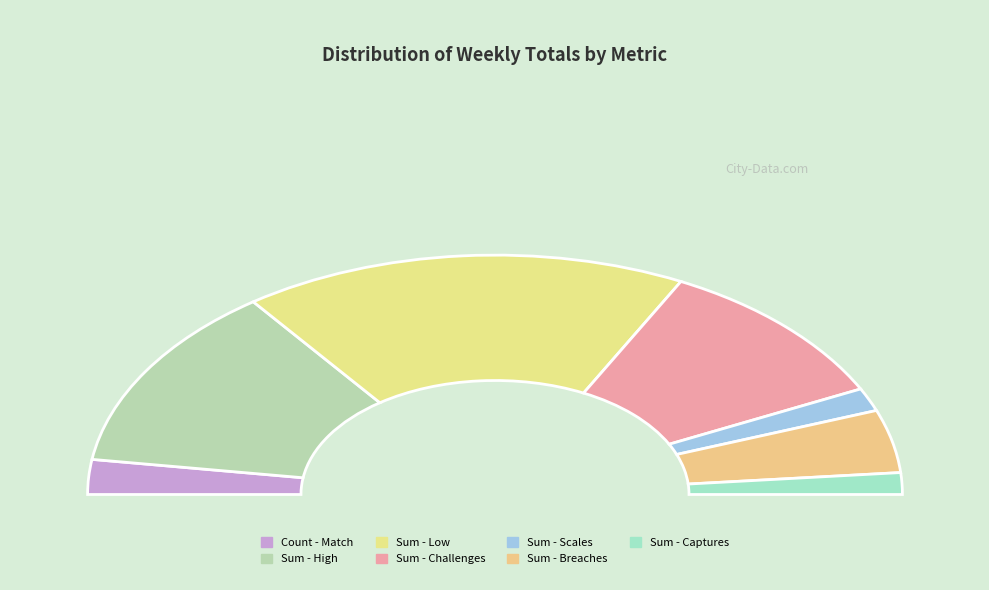

True or false: Sum - Scales accounts for 1% of the total.

False